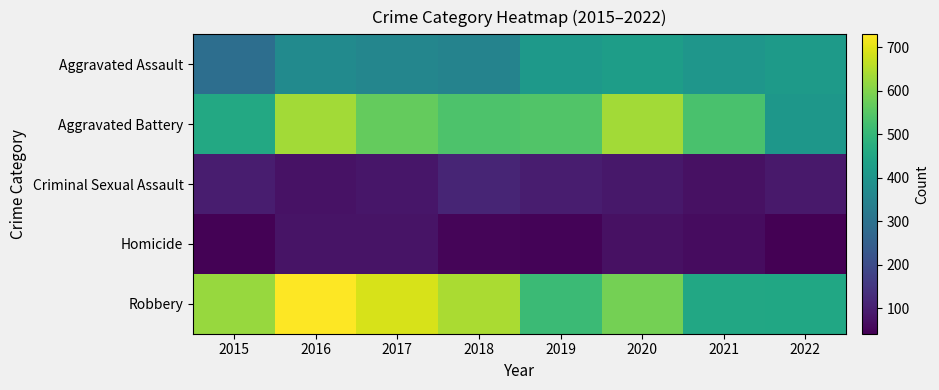

Reading left to right, list all the values displayed in this chart.

Aggravated Assault: 2015=291	2016=372	2017=359	2018=349	2019=411	2020=425	2021=404	2022=417
Aggravated Battery: 2015=456	2016=635	2017=568	2018=538	2019=542	2020=634	2021=533	2022=405
Criminal Sexual Assault: 2015=96	2016=75	2017=84	2018=113	2019=96	2020=85	2021=72	2022=90
Homicide: 2015=45	2016=77	2017=77	2018=52	2019=48	2020=72	2021=66	2022=42
Robbery: 2015=623	2016=730	2017=688	2018=642	2019=511	2020=587	2021=455	2022=452